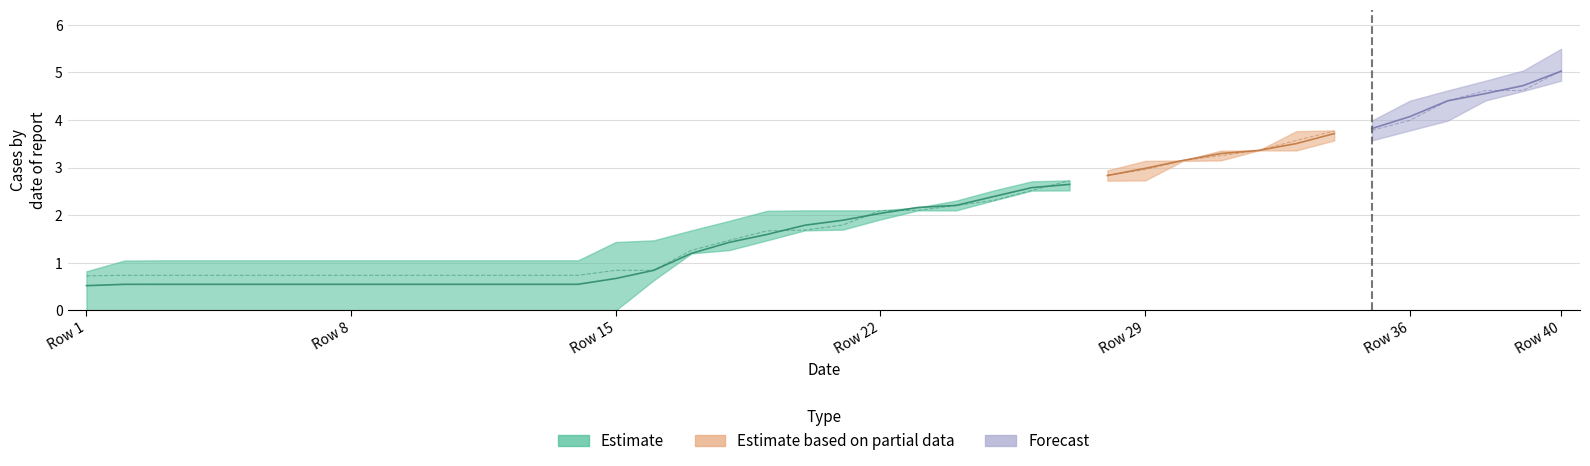

Reading left to right, extract all data points from this chart.

Average: 0=0.5	1=0.5	2=0.5	3=0.5	4=0.5	5=0.5	6=0.5	7=0.5	8=0.5	9=0.5	10=0.5	11=0.5	12=0.5	13=0.5	14=0.7	15=0.8	16=1.2	17=1.4	18=1.6	19=1.8	20=1.9	21=2.0	22=2.2	23=2.2	24=2.4	25=2.6	26=2.6	27=2.8	28=3.0	29=3.1	30=3.3	31=3.4	32=3.5	33=3.7	34=3.8	35=4.1	36=4.4	37=4.6	38=4.7	39=5.0
Median: 0=0.7	1=0.7	2=0.7	3=0.7	4=0.7	5=0.7	6=0.7	7=0.7	8=0.7	9=0.7	10=0.7	11=0.7	12=0.7	13=0.7	14=0.8	15=0.8	16=1.3	17=1.5	18=1.7	19=1.7	20=1.8	21=2.1	22=2.1	23=2.2	24=2.3	25=2.5	26=2.7	27=2.8	28=3.0	29=3.1	30=3.2	31=3.4	32=3.6	33=3.8	34=3.8	35=4.0	36=4.4	37=4.6	38=4.6	39=5.0
col_4: 0=0.8	1=0.8	2=0.8	3=0.8	4=0.8	5=0.8	6=0.8	7=0.8	8=0.8	9=0.8	10=0.8	11=0.8	12=0.8	13=0.8	14=0.8	15=0.8	16=1.2	17=1.3	18=1.5	19=2.1	20=2.1	21=2.1	22=2.1	23=2.1	24=2.5	25=2.5	26=2.7	27=2.9	28=3.1	29=3.1	30=3.2	31=3.4	32=3.8	33=3.8	34=4.0	35=4.4	36=4.6	37=4.8	38=5.0	39=5.5
col_7: 0=0.4	1=0.4	2=0.4	3=0.4	4=0.4	5=0.4	6=0.4	7=0.4	8=0.4	9=0.4	10=0.4	11=0.4	12=0.4	13=0.4	14=1.4	15=1.5	16=1.7	17=1.7	18=1.7	19=1.7	20=1.7	21=1.9	22=2.1	23=2.3	24=2.3	25=2.5	26=2.5	27=2.7	28=2.7	29=3.1	30=3.4	31=3.4	32=3.4	33=3.6	34=4.0	35=4.0	36=4.6	37=4.8	38=5.0	39=5.0
col_8: 0=0.8	1=1.0	2=1.1	3=1.1	4=1.1	5=1.1	6=1.1	7=1.1	8=1.1	9=1.1	10=1.1	11=1.1	12=1.1	13=1.1	14=1.1	15=1.3	16=1.5	17=1.9	18=2.1	19=2.1	20=2.1	21=2.1	22=2.1	23=2.1	24=2.5	25=2.7	26=2.7	27=2.9	28=3.1	29=3.1	30=3.3	31=3.4	32=3.6	33=3.8	34=3.8	35=4.2	36=4.4	37=4.4	38=4.6	39=4.8
col_9: 0=0.0	1=0.0	2=0.0	3=0.0	4=0.0	5=0.0	6=0.0	7=0.0	8=0.0	9=0.0	10=0.0	11=0.0	12=0.0	13=0.0	14=0.0	15=0.6	16=1.3	17=1.5	18=1.5	19=1.7	20=1.9	21=2.1	22=2.1	23=2.1	24=2.3	25=2.7	26=2.7	27=2.9	28=2.9	29=3.1	30=3.1	31=3.4	32=3.5	33=3.6	34=3.6	35=3.8	36=4.0	37=4.6	38=4.8	39=5.0